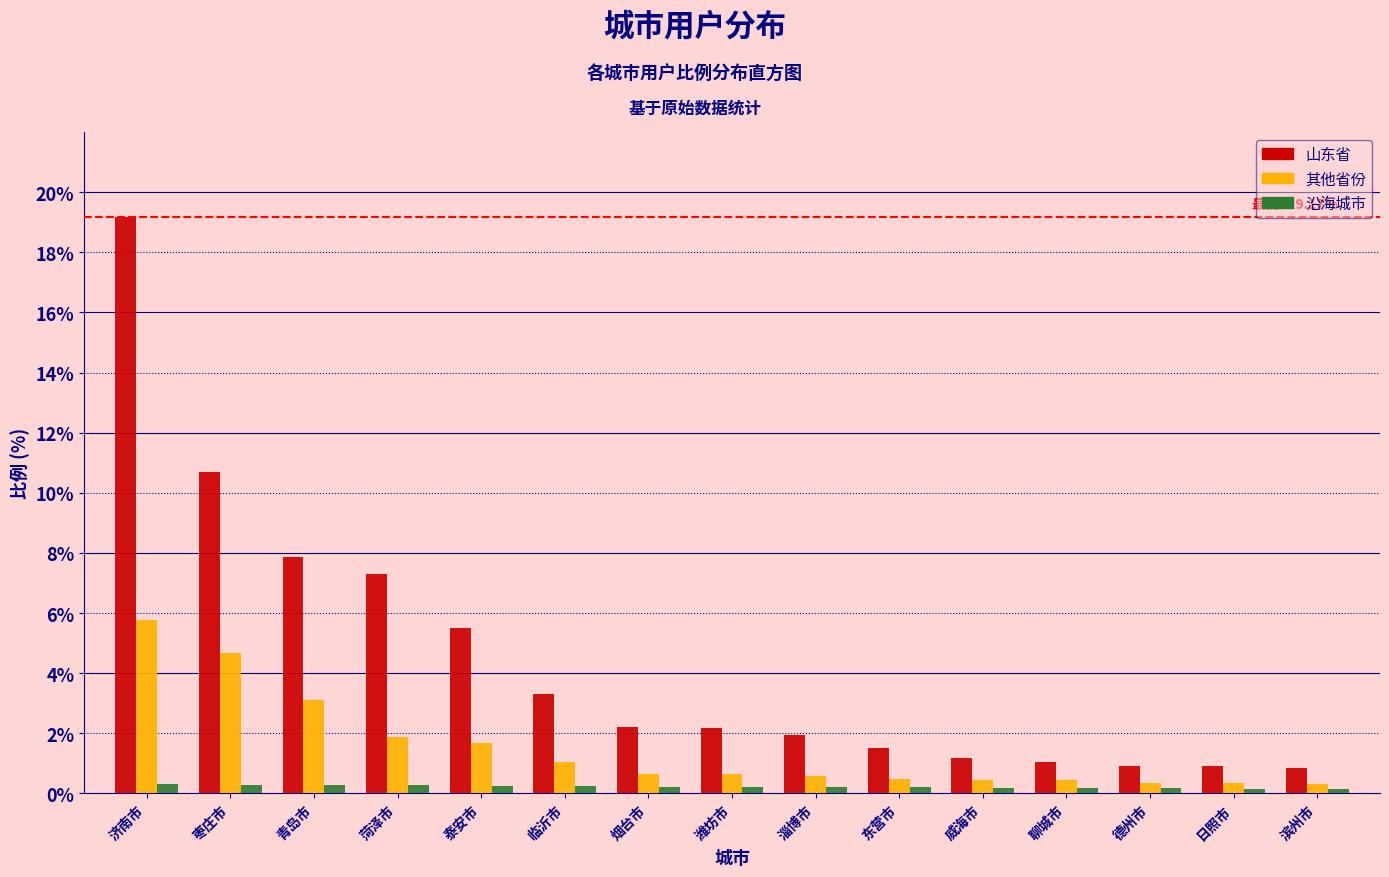

At which category is the sum across all series the highest?

济南市